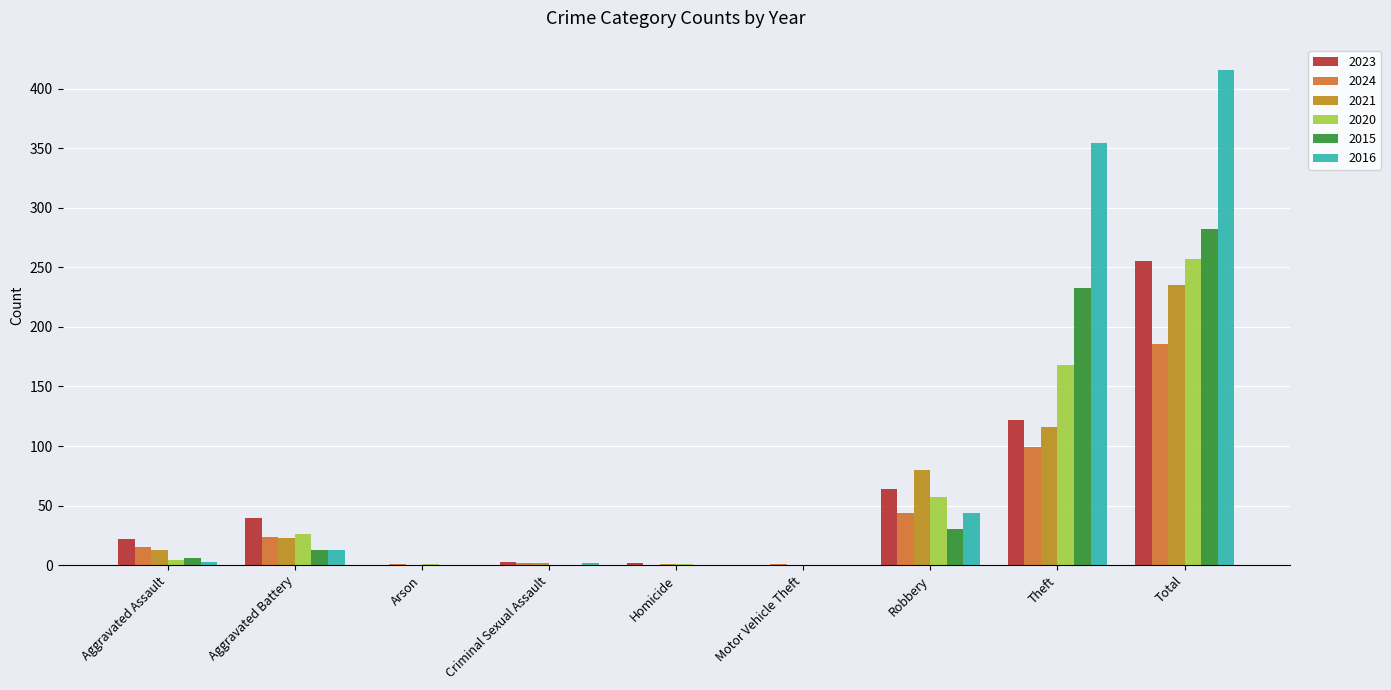

Is it true that 2024 equals 186 at Total?

True